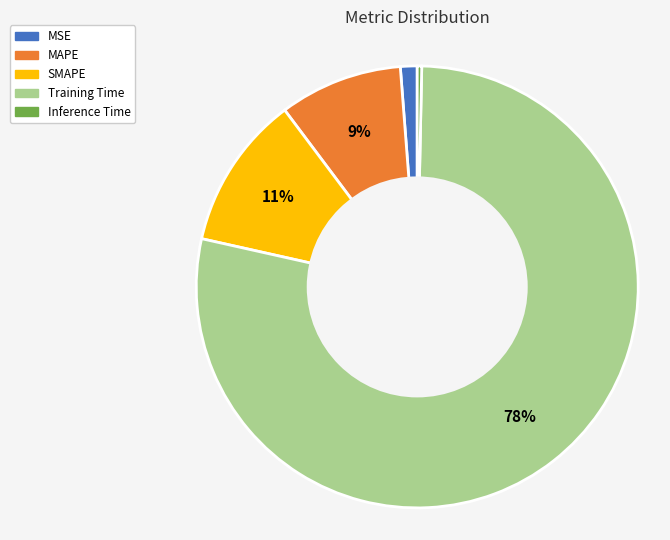

True or false: MSE accounts for 1% of the total.

True